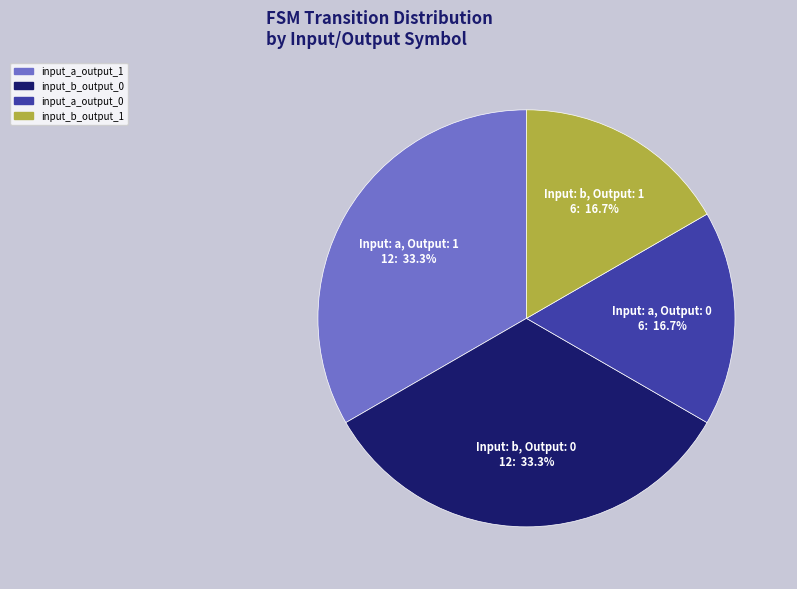

Is the sum of input_b_output_0 and input_a_output_1 greater than half?

Yes